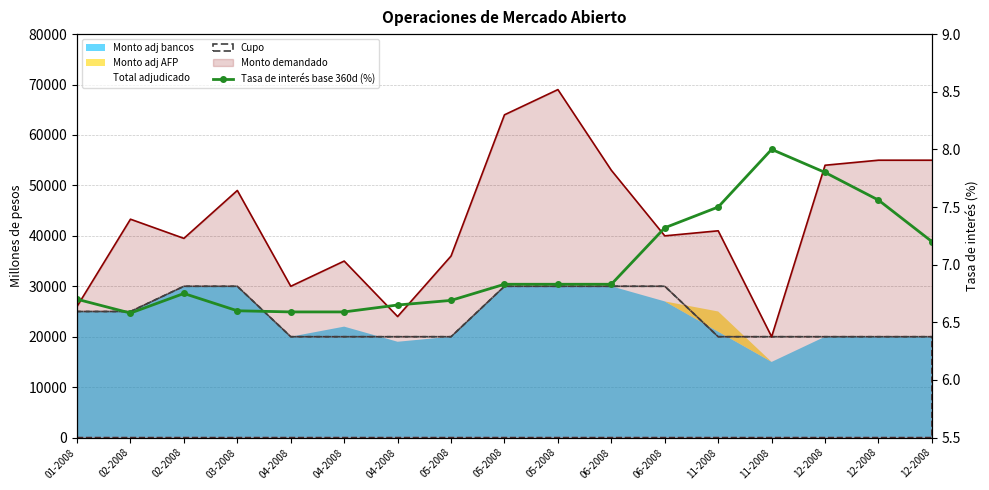

Rank the categories by value from highest to lowest.

11-2008, 12-2008, 12-2008, 11-2008, 06-2008, 12-2008, 05-2008, 05-2008, 06-2008, 02-2008, 01-2008, 05-2008, 04-2008, 03-2008, 04-2008, 04-2008, 02-2008